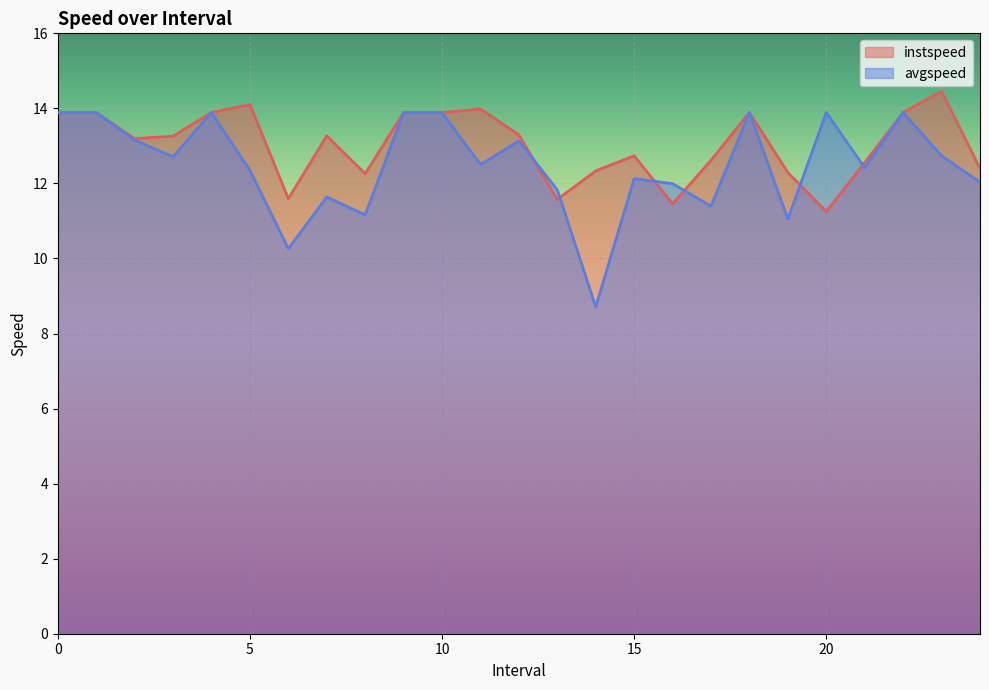

Where is the first local maximum for instspeed?

5.0